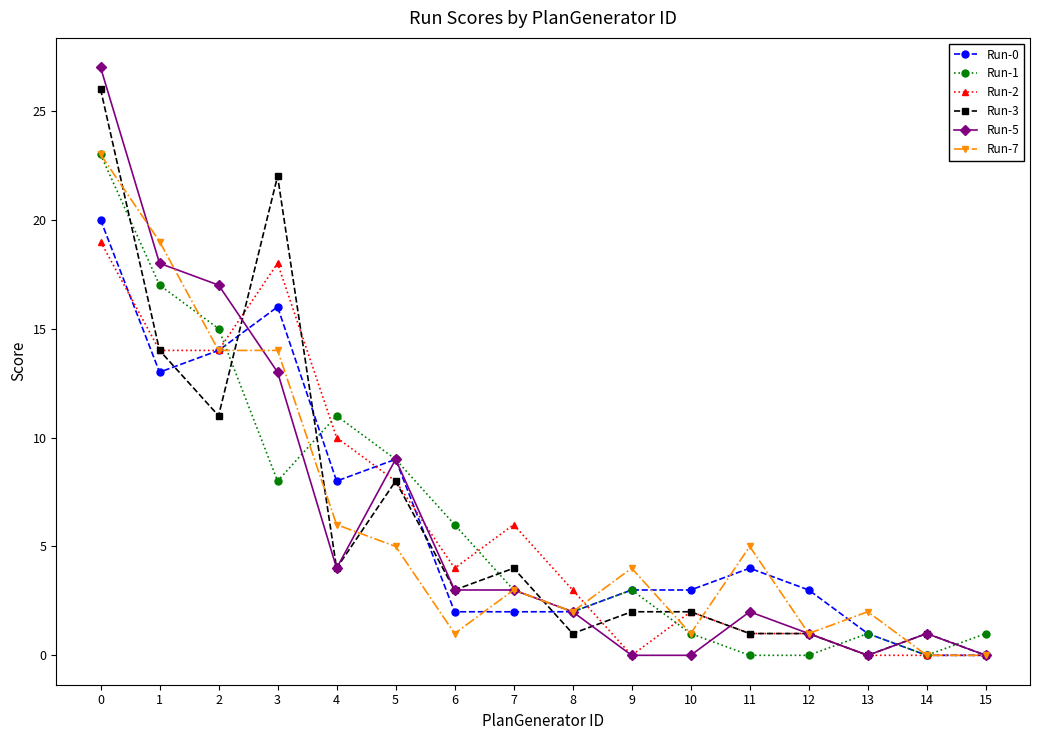

What is the difference between the maximum and minimum values in the Run-7 series?

23